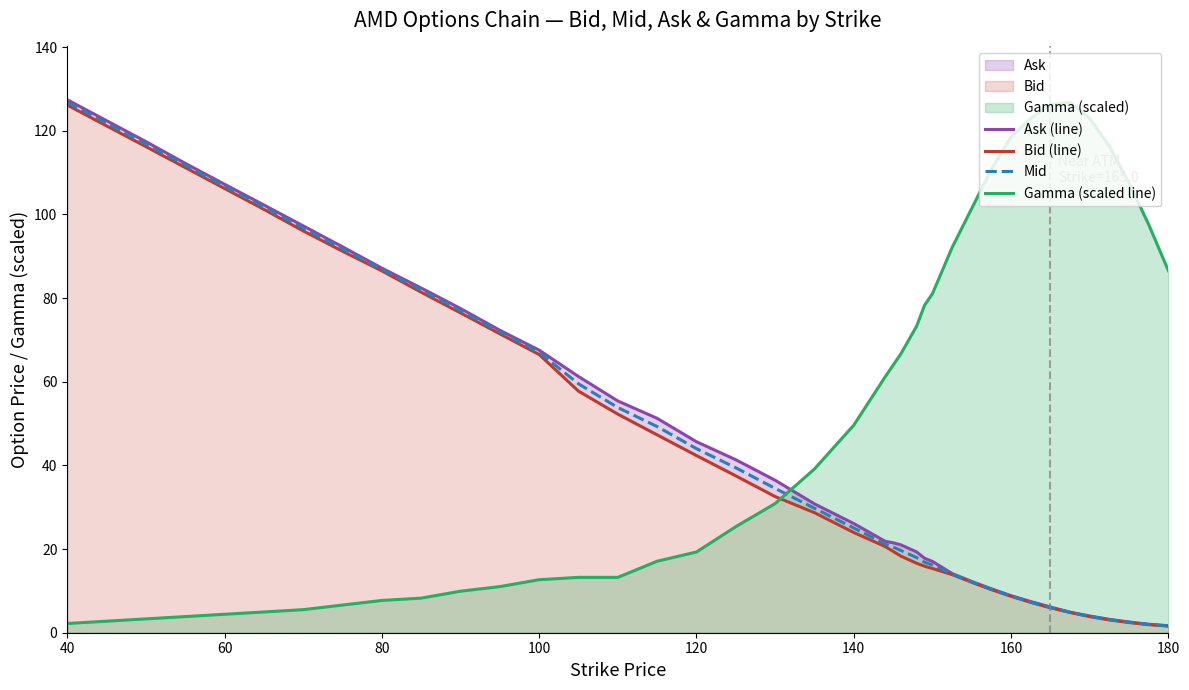

True or false: Gamma (scaled line) and Mid cross at least once.

True